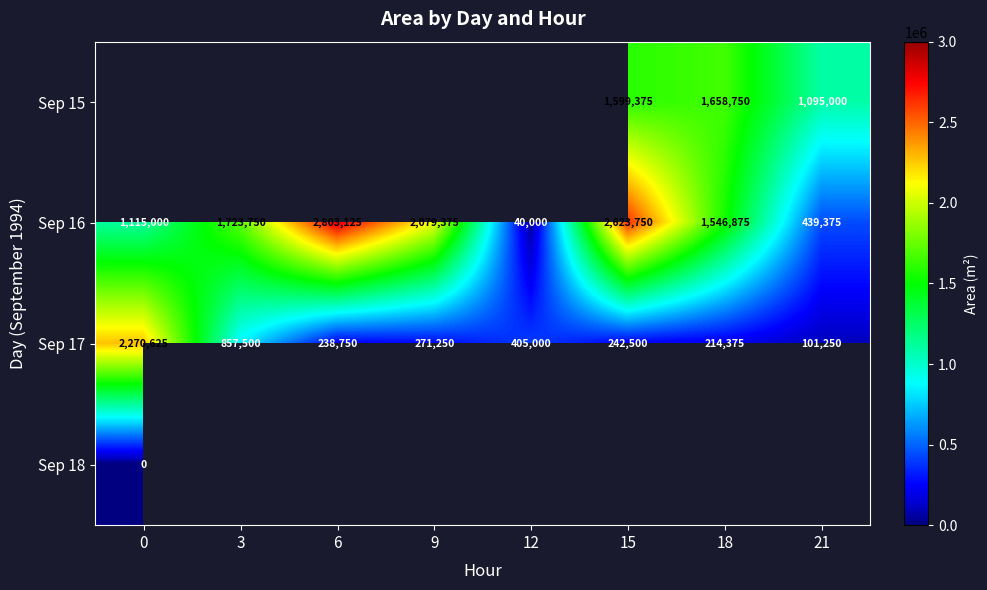

What is the average value of the Sep 16 series?

1546406